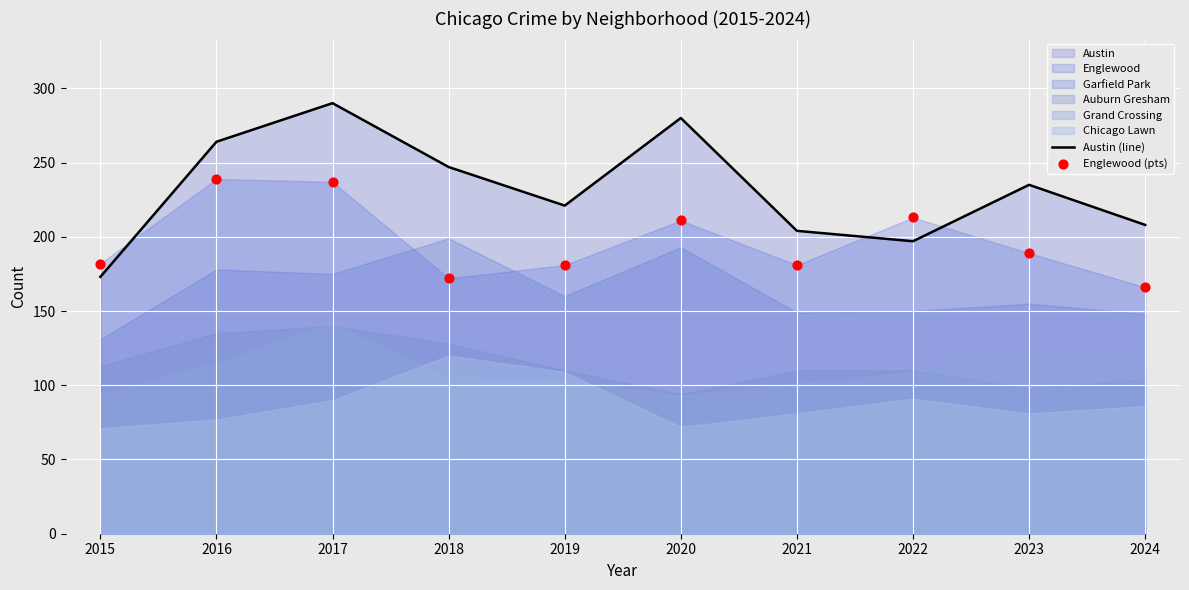

Which series has the largest total across all categories?

Austin (line)